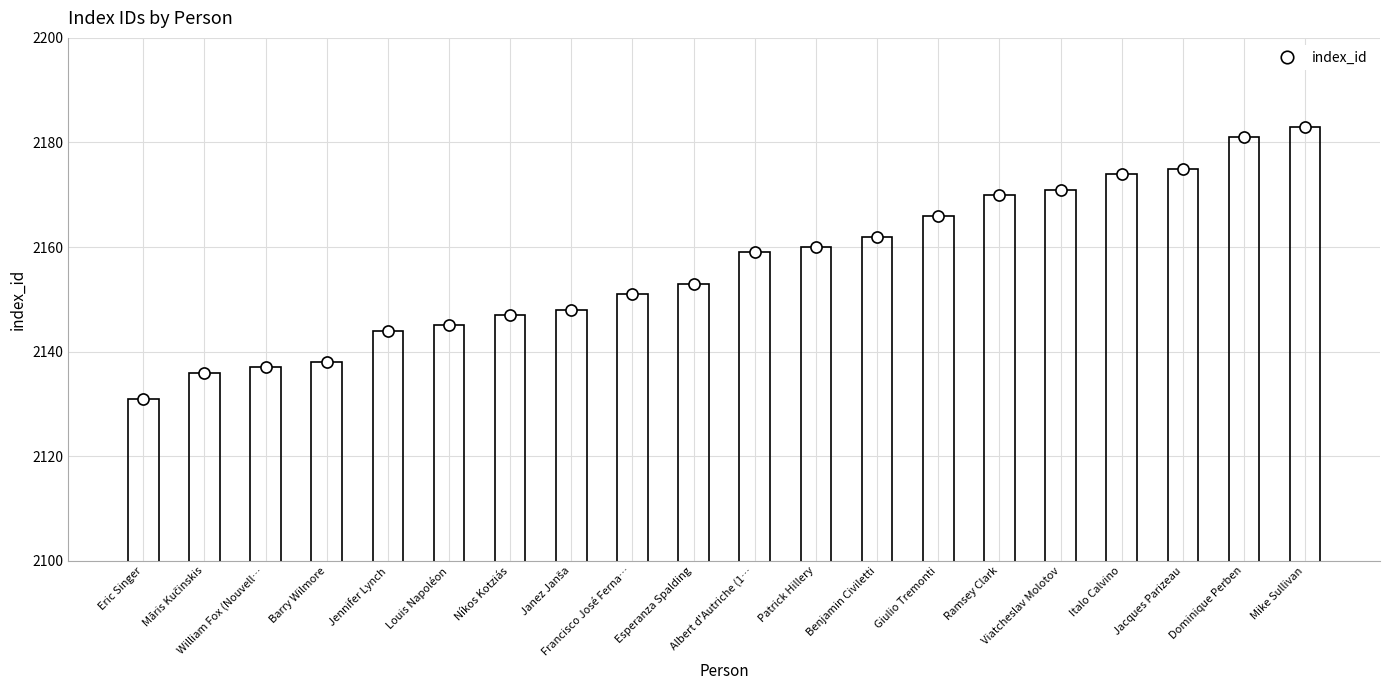

What is the difference between the maximum and minimum values in the index_id (marker) series?

52